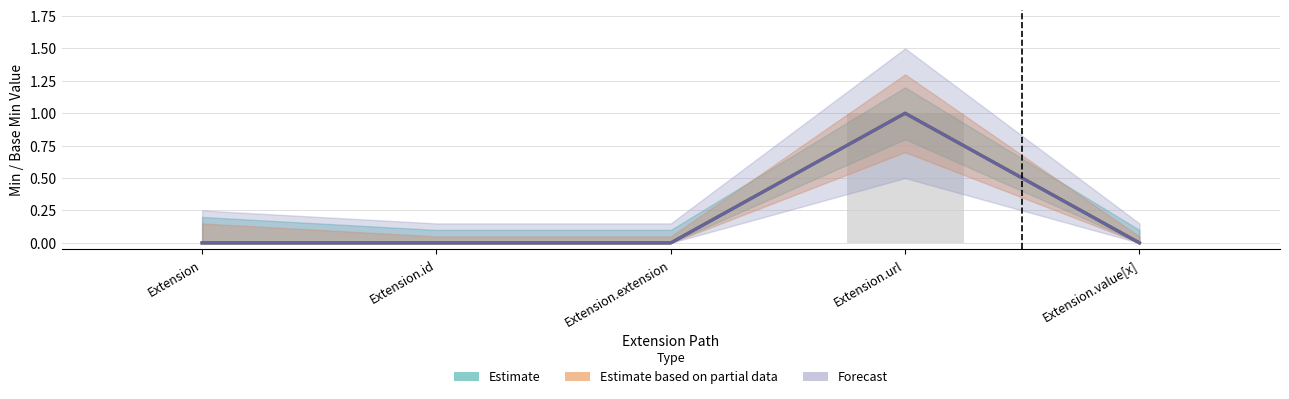

How many Min values are between 0 and 1?

5